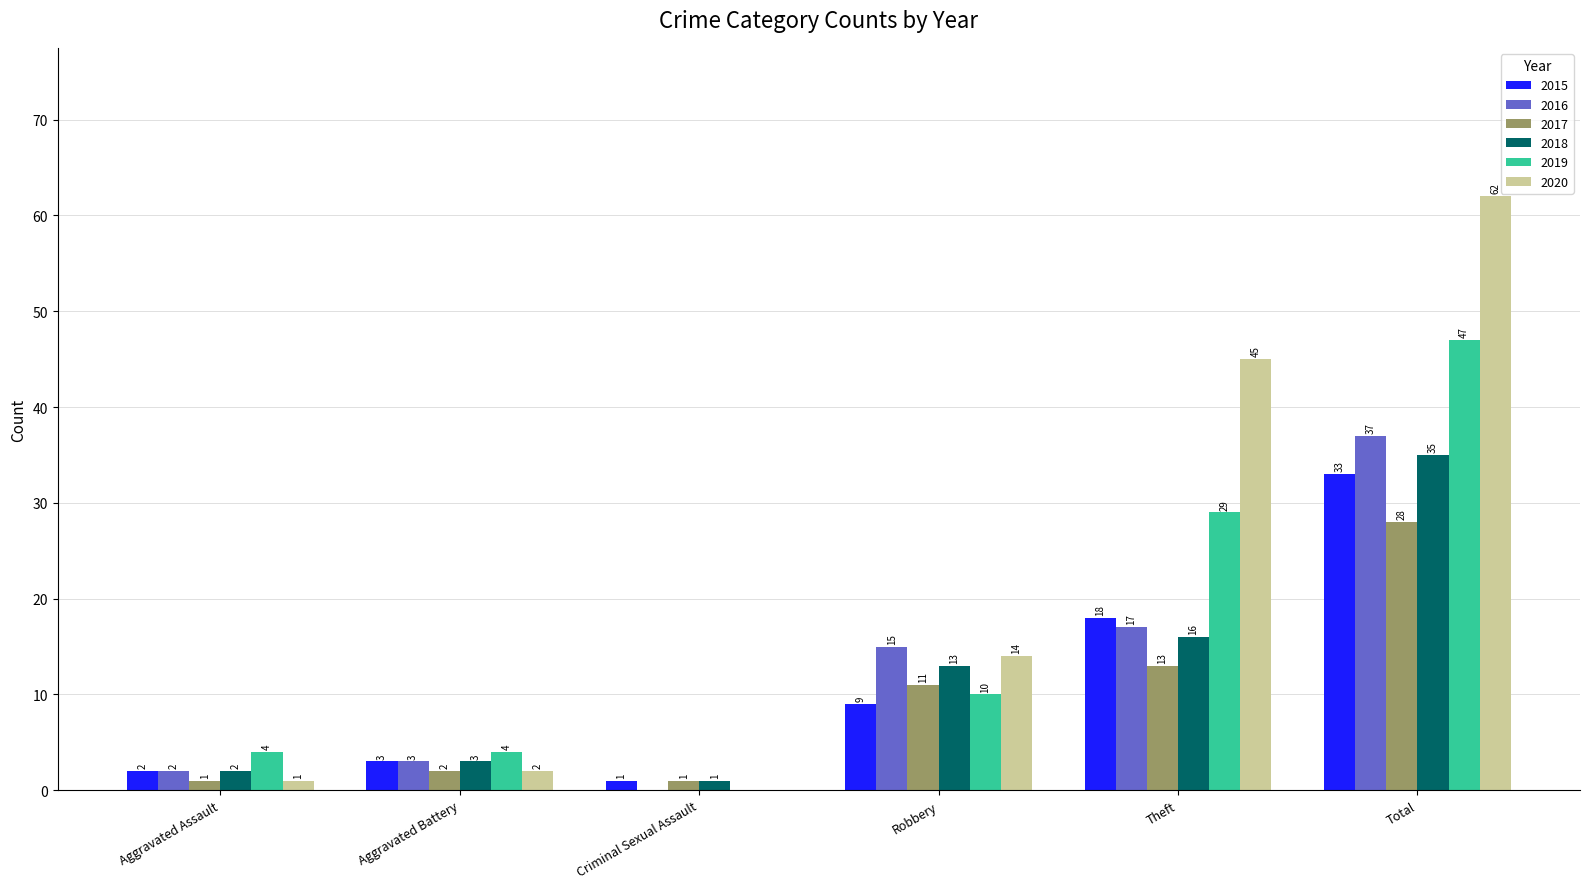

What is the sum of all 2017 values?

56